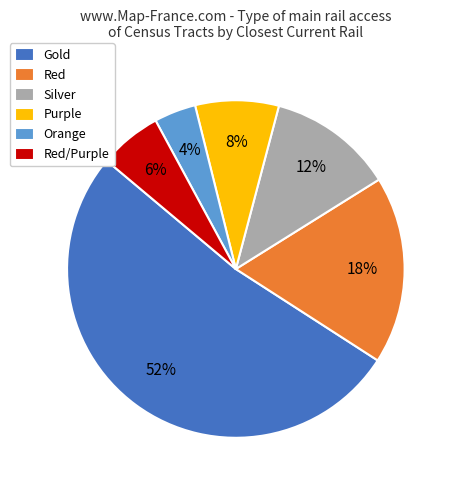

How many slices are in this pie chart?

6